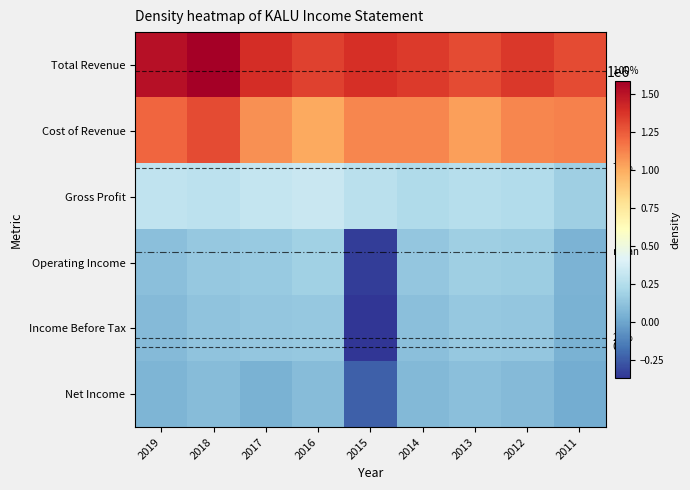

What value does the Cost of Revenue series have at 2015, to the nearest 10?

1118000